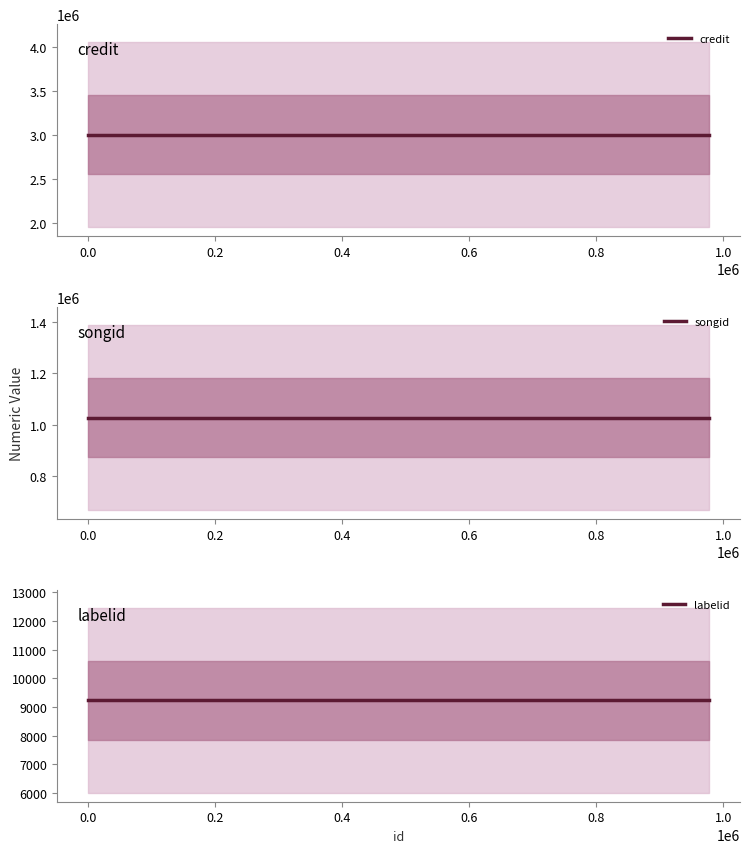

Is the value of labelid at 0.0 greater than the value of credit at 0.2?

No